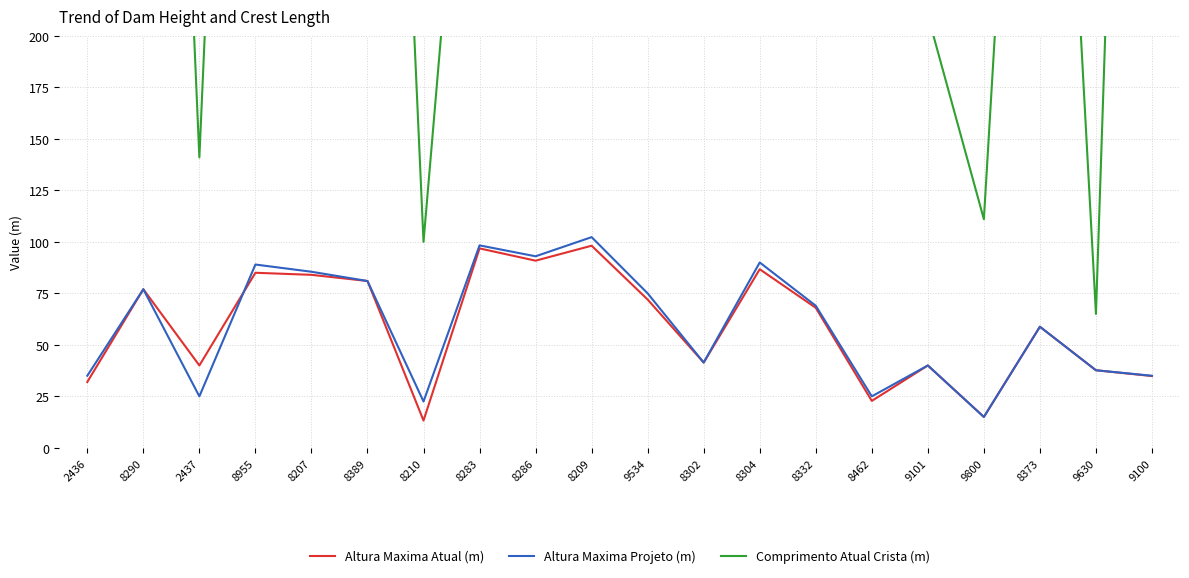

Reading left to right, transcribe all the data shown in this chart.

Altura Maxima Atual (m): 32.0	77.0	40.0	85.0	84.0	81.0	13.3	96.8	90.9	98.1	72.0	41.4	86.7	68.0	22.8	40.0	15.0	58.8	37.7	34.9
Altura Maxima Projeto (m): 35.0	77.0	25.0	89.0	85.5	81.0	22.5	98.3	93.0	102.3	75.0	41.4	90.0	69.0	25.0	40.0	15.0	58.8	37.7	35.0
Comprimento Atual Crista (m): 957.0	770.0	141.0	760.0	713.8	708.0	100.0	420.0	480.0	1545.0	838.0	246.0	790.0	790.0	487.4	210.0	111.0	568.0	65.0	884.0